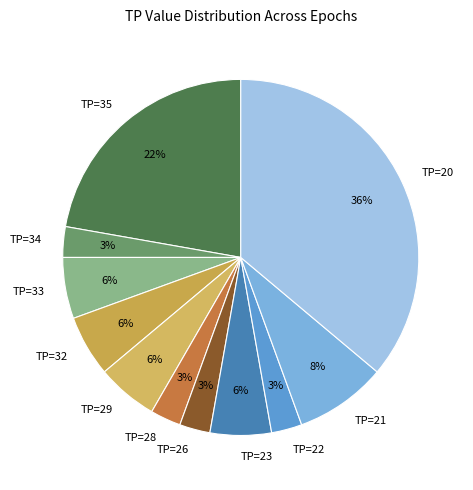

How many segments does this pie chart have?

11